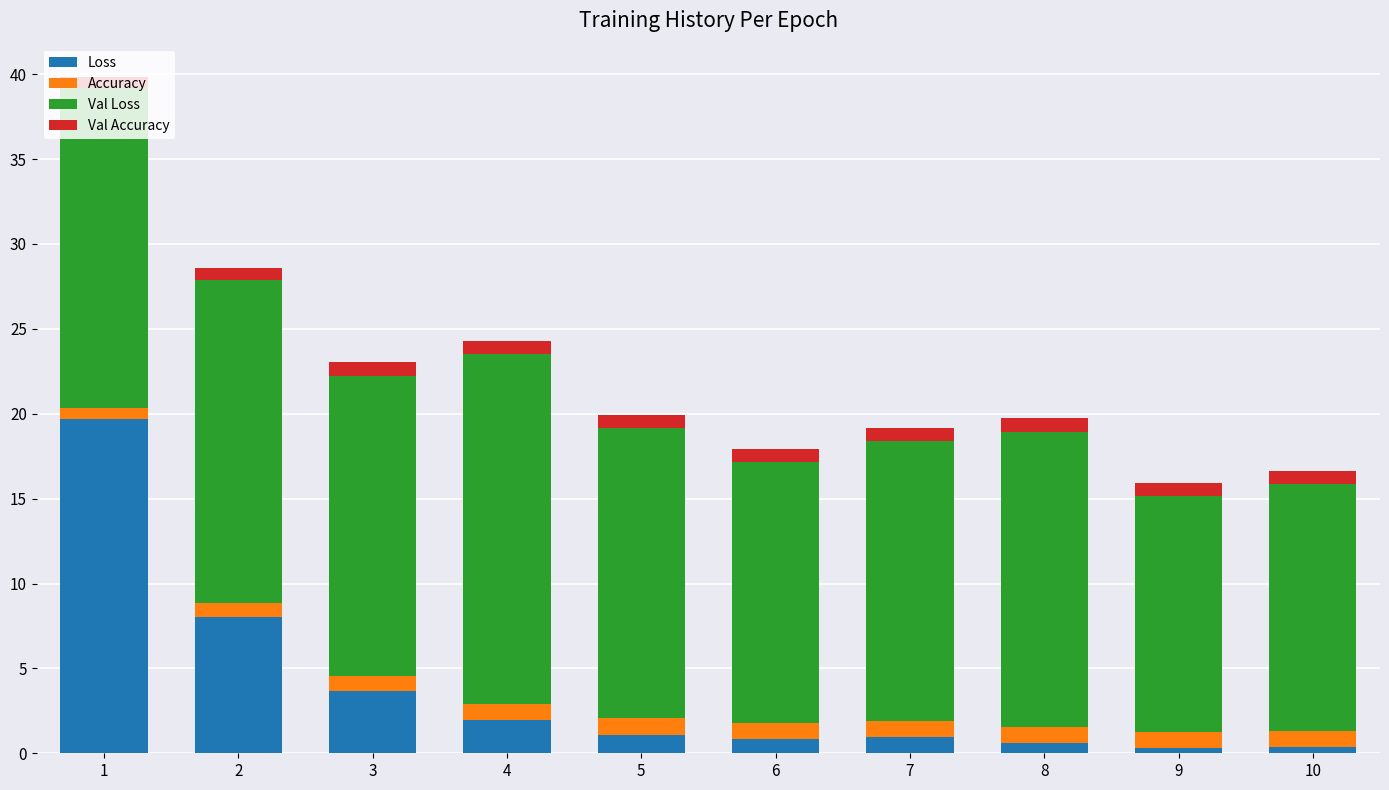

What is the value of the Loss bar at the 1st from the left?

19.7